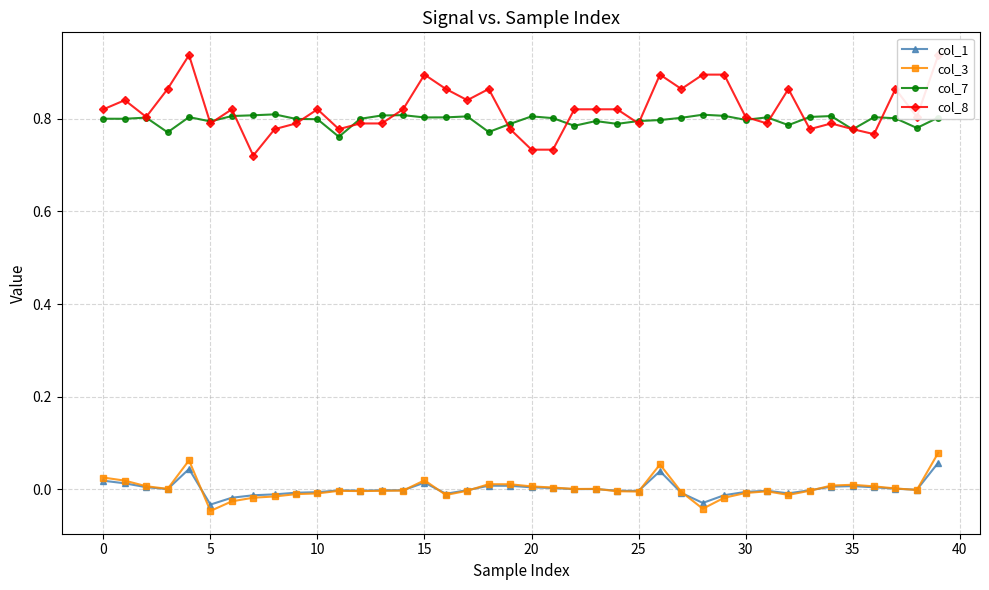

Where is col_1 nearest to the value 0?

22